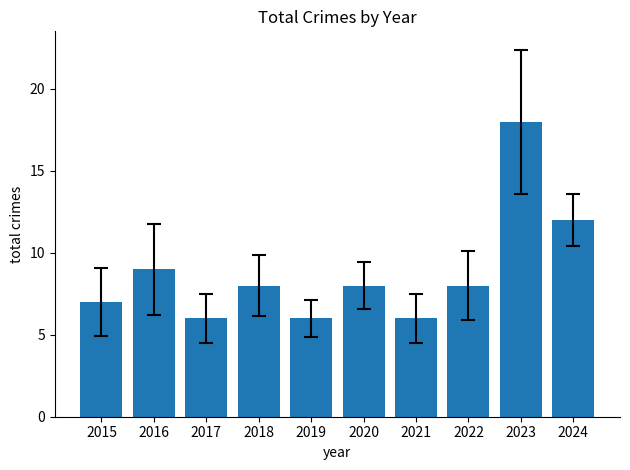

Which has a higher value, 2023 or 2015?

2023